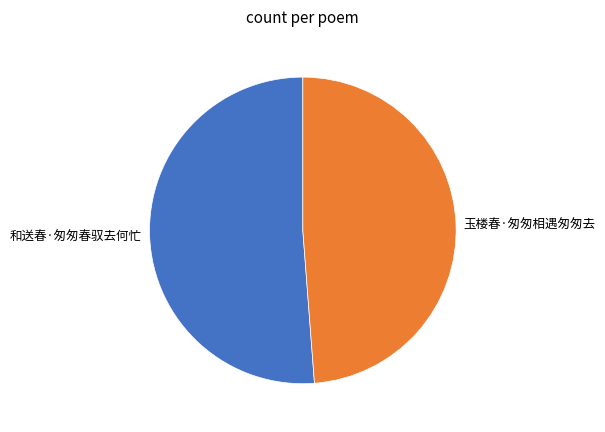

How many segments does this pie chart have?

2